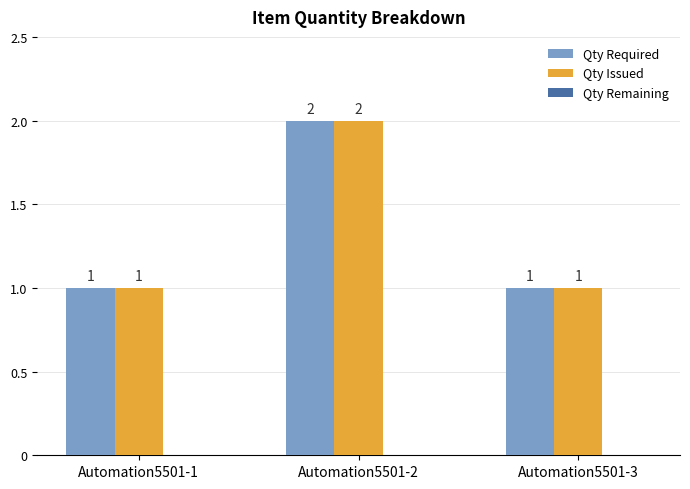

What is the total value across all series at Automation5501-2?

4